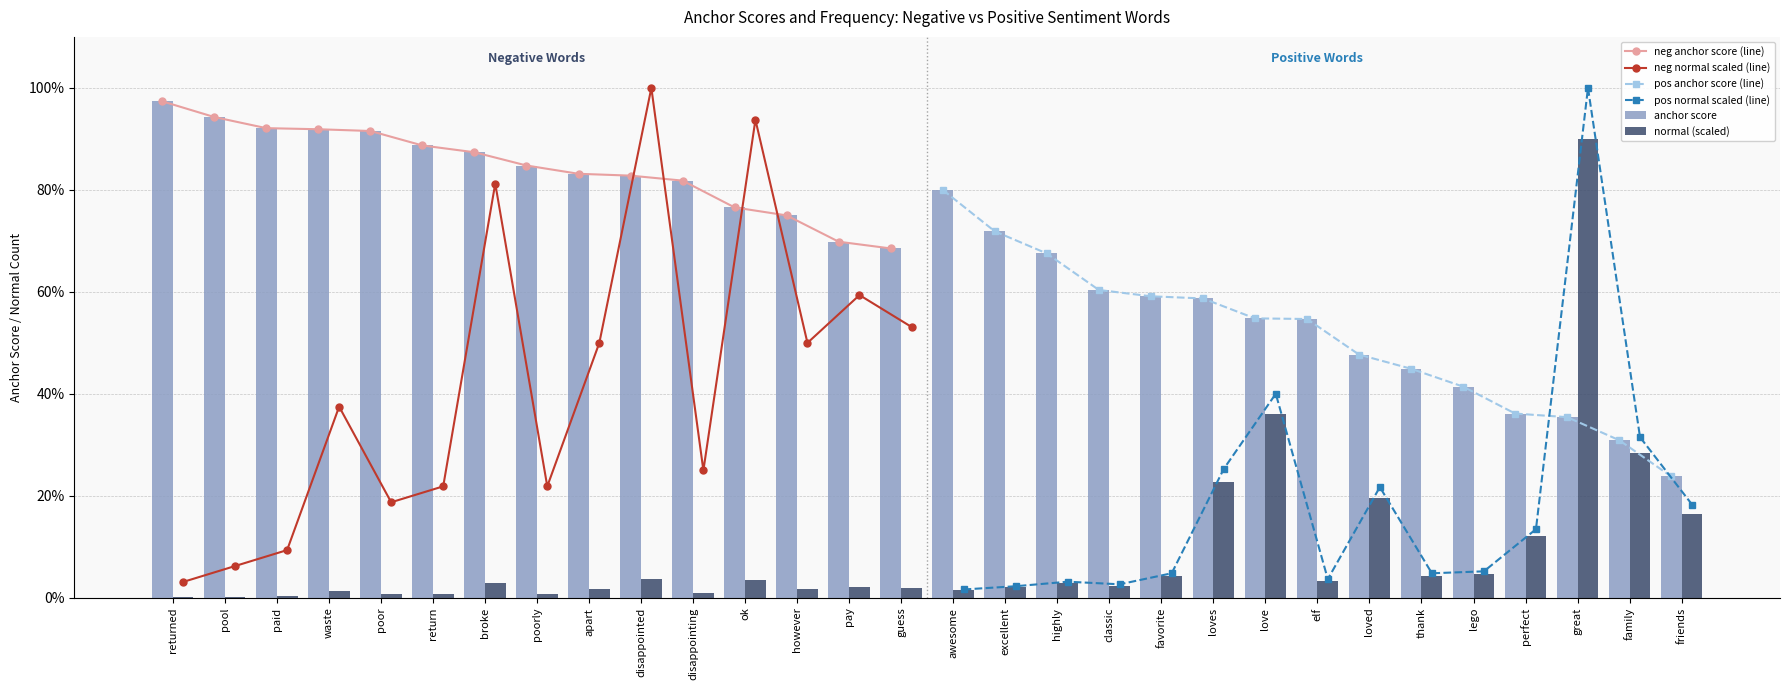

The value of negative anchor score at poorly is 0.3. True or false?

False